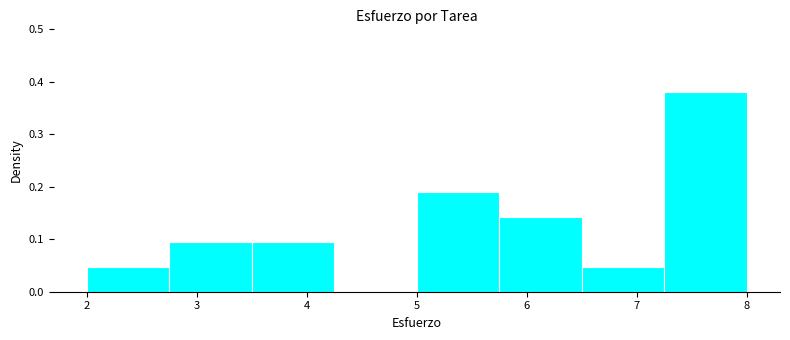

Which range on the x-axis has the tallest bar?

7.25 to 8.00